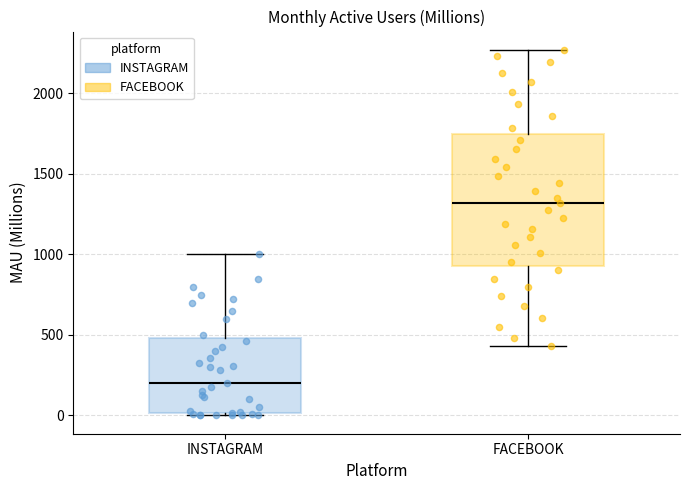

Reading left to right, transcribe this box plot: for each box, give where its median line is, the range the box spans, and where its two whiskers end, as read against the y-axis. The values are not printed on the chart, so give them approximately, as read against the axis.

INSTAGRAM: median 200, box 0 to 500, whiskers 0 (just below the box's lower edge) to 1000
FACEBOOK: median 1300, box 950 to 1750, whiskers 450 to 2250